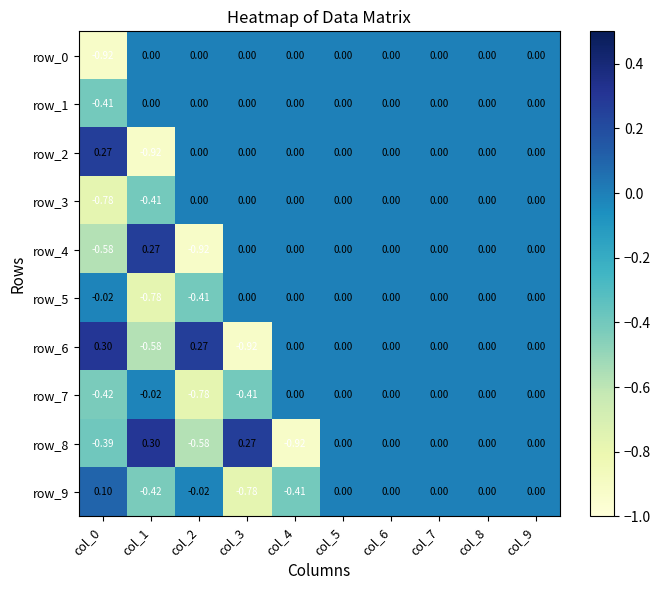

How many series are shown in this chart?

10